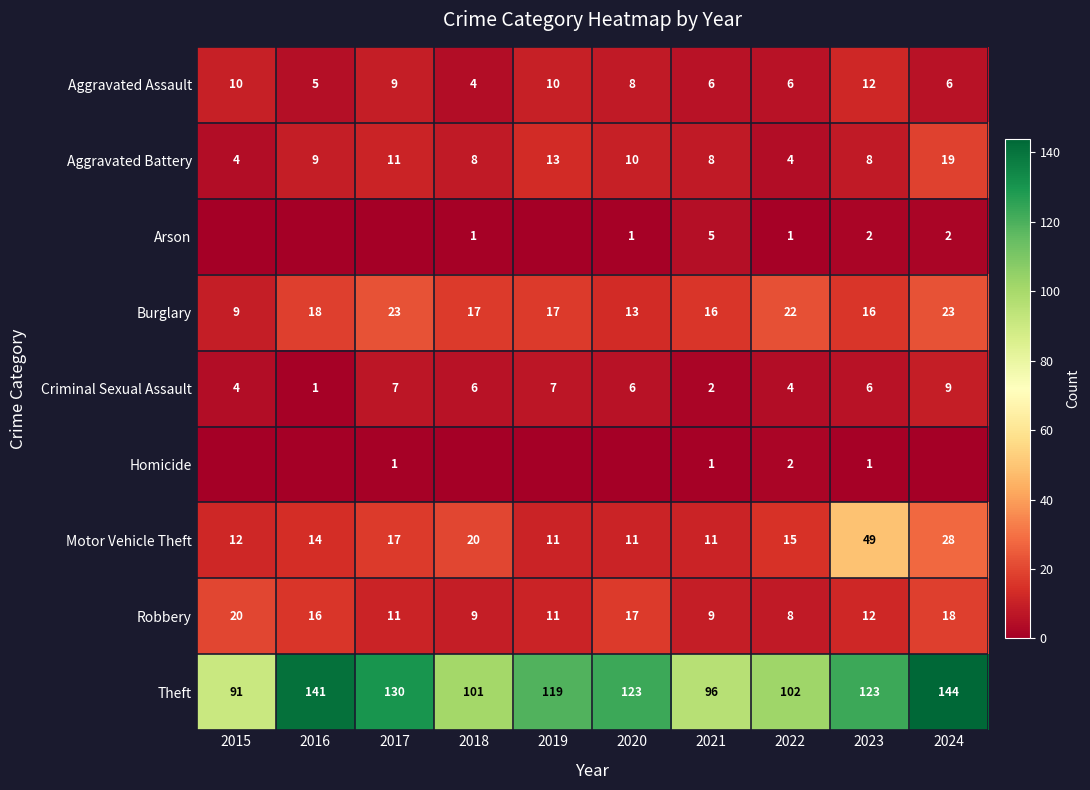

At which label does Aggravated Assault reach its peak?

2023